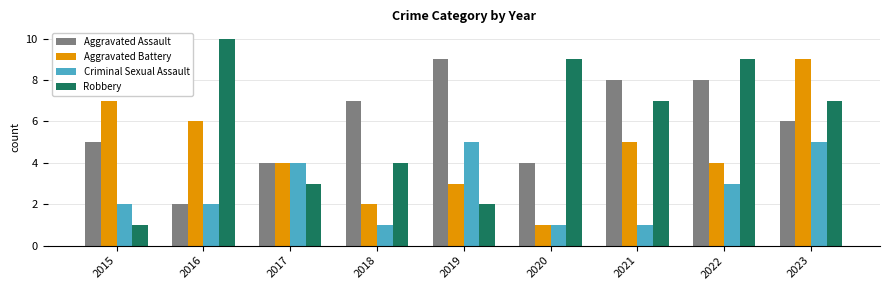

Reading left to right, transcribe all the data shown in this chart.

Aggravated Assault: 2015=5	2016=2	2017=4	2018=7	2019=9	2020=4	2021=8	2022=8	2023=6
Aggravated Battery: 2015=7	2016=6	2017=4	2018=2	2019=3	2020=1	2021=5	2022=4	2023=9
Criminal Sexual Assault: 2015=2	2016=2	2017=4	2018=1	2019=5	2020=1	2021=1	2022=3	2023=5
Robbery: 2015=1	2016=10	2017=3	2018=4	2019=2	2020=9	2021=7	2022=9	2023=7